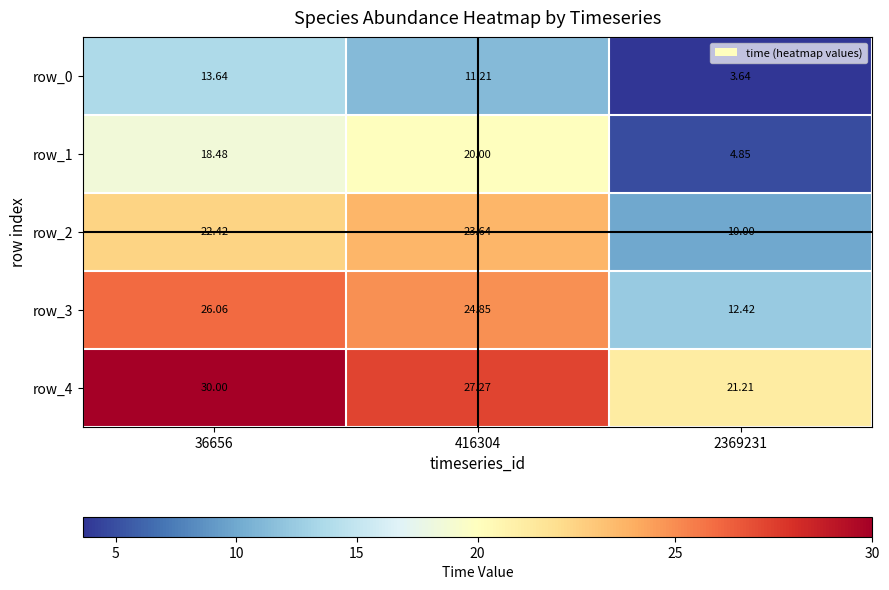

What is the difference between the maximum and minimum values in the row_2 series?

13.6